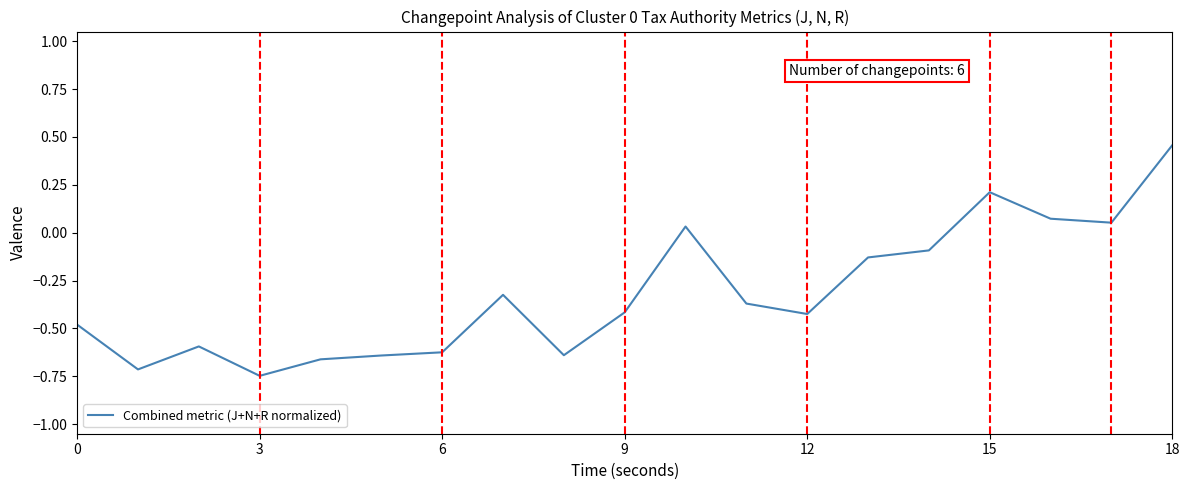

What is the difference between the maximum and second lowest values?

1.2